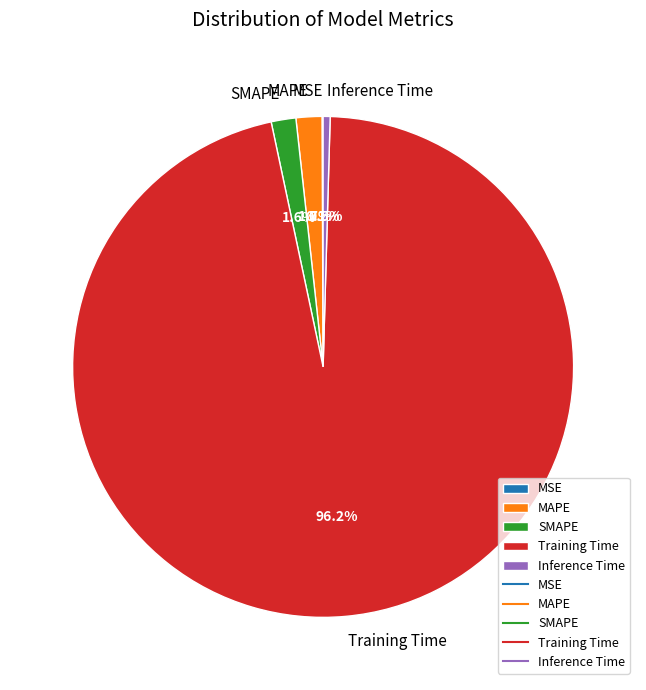

Is there a majority slice in this chart?

Yes